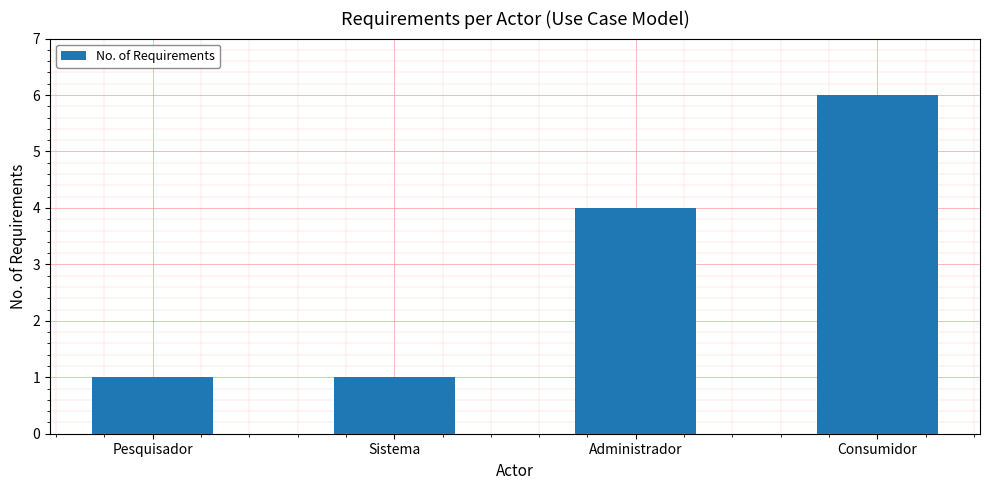

Which label corresponds to the largest value in the chart?

Consumidor